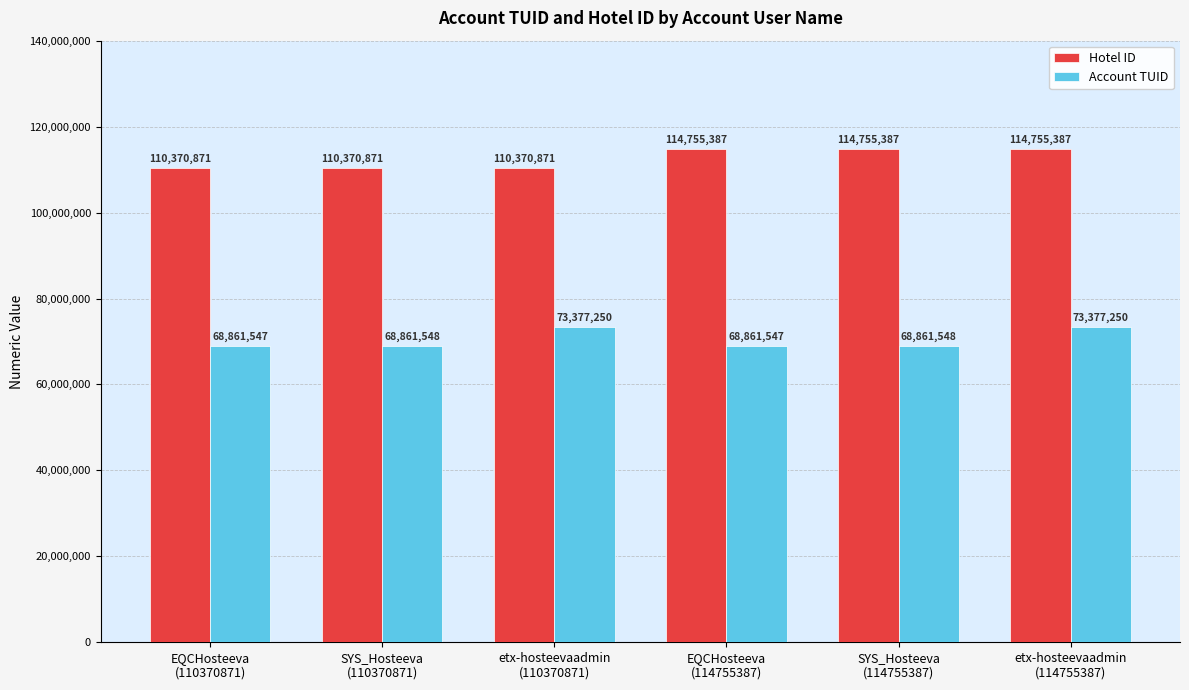

What is the greatest value displayed?

114755387